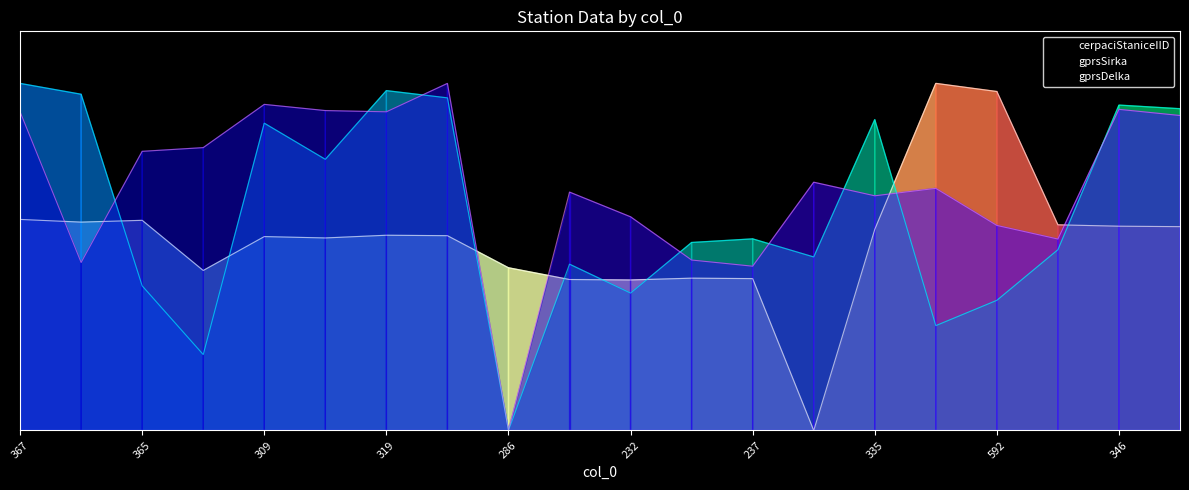

Where do gprsDelka and cerpaciStaniceIID first cross each other?

367 and 359